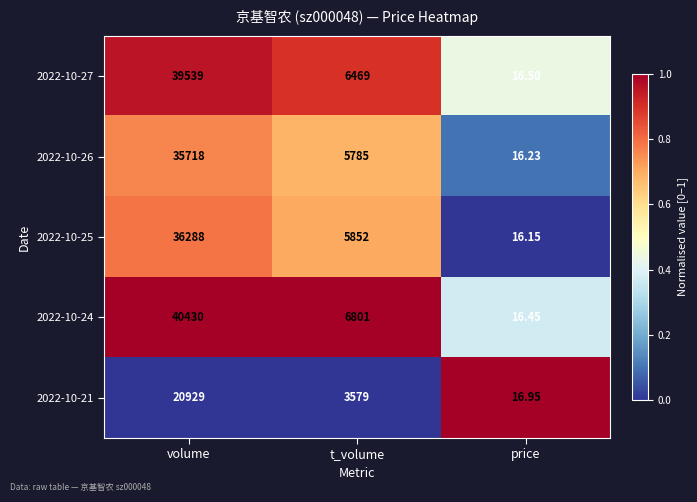

At which category is the sum across all series the highest?

volume